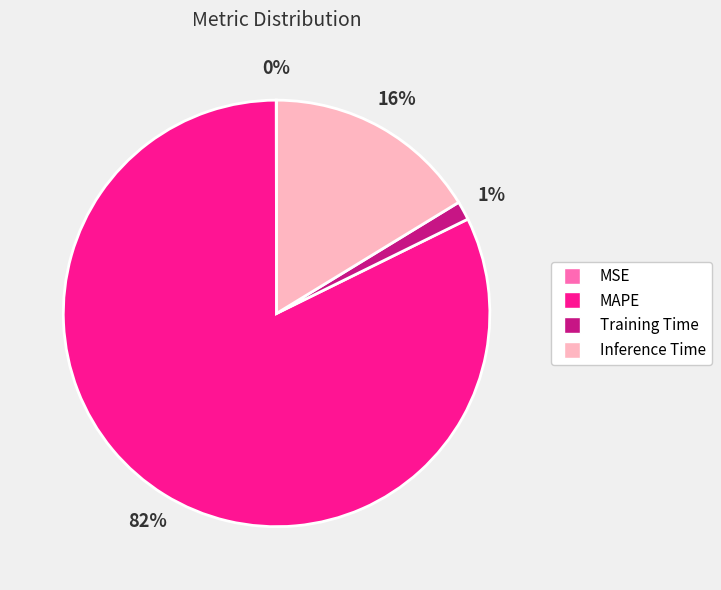

Is the sum of Inference Time and Training Time greater than half?

No